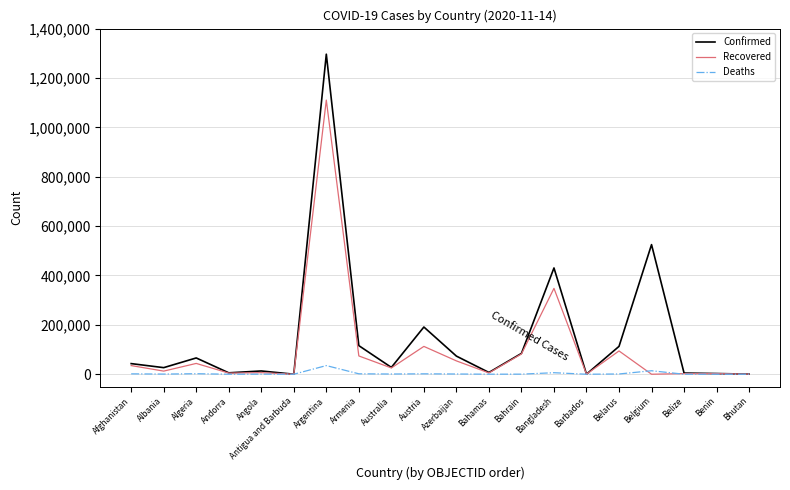

Where is Recovered nearest to the value 555238?

Bangladesh